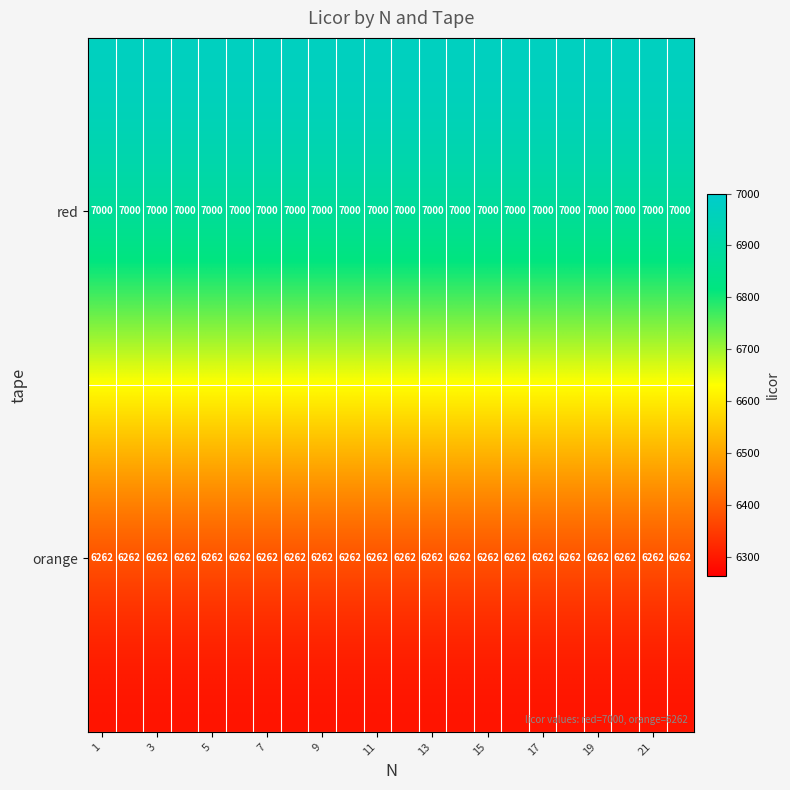

What is the sum of all orange values?

137764